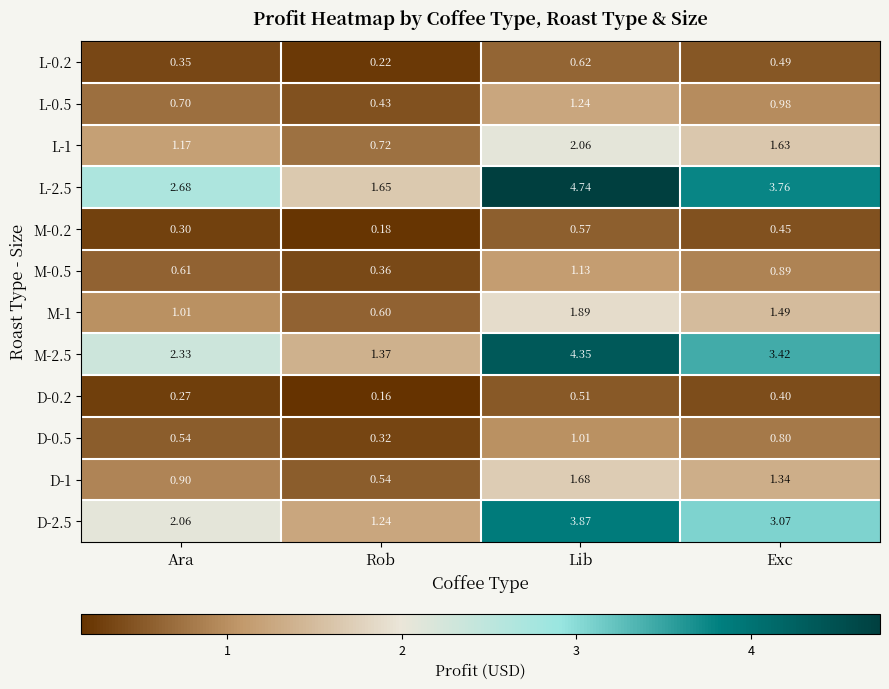

At which label does M-1 first exceed 1?

Ara